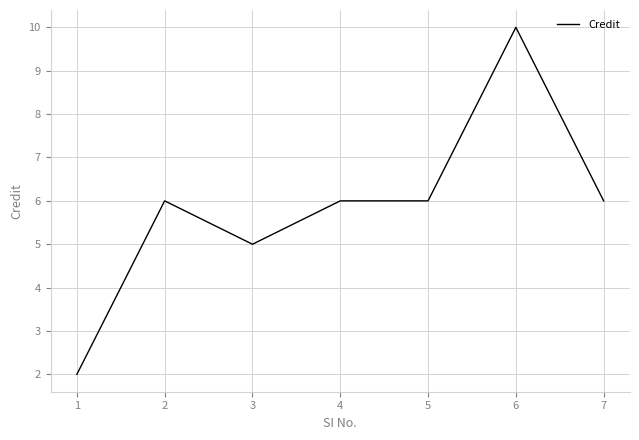

What is the minimum value shown in the chart?

2